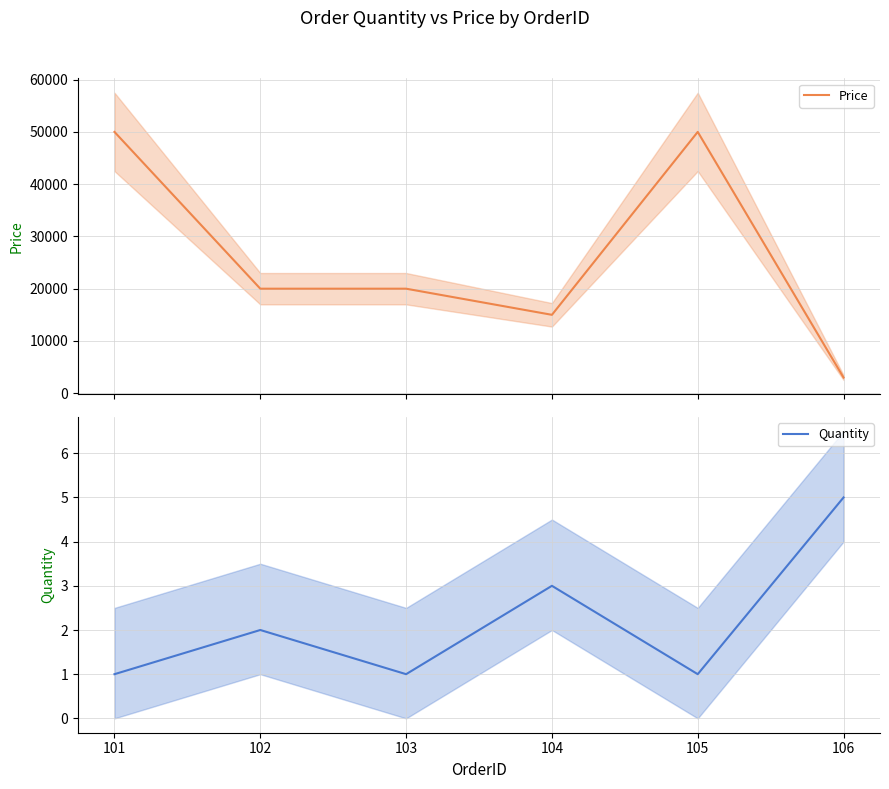

How many distinct data groups are displayed?

2